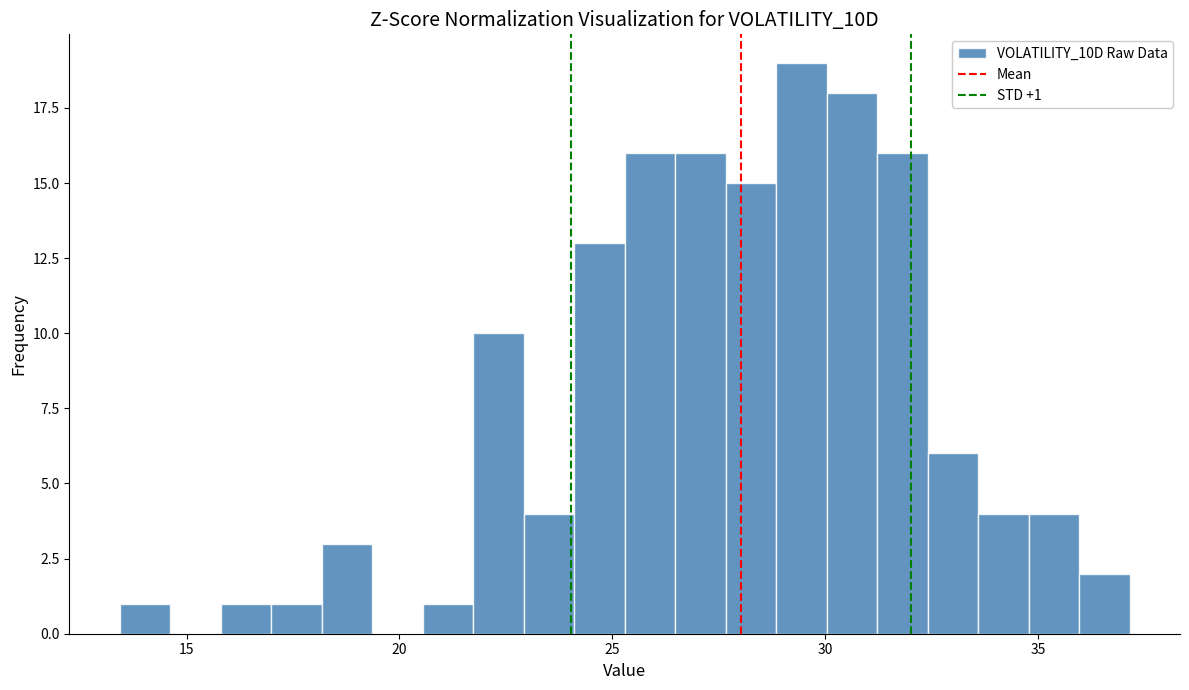

Read against the x-axis, roughly where is the centre of the tallest bar?

29.5